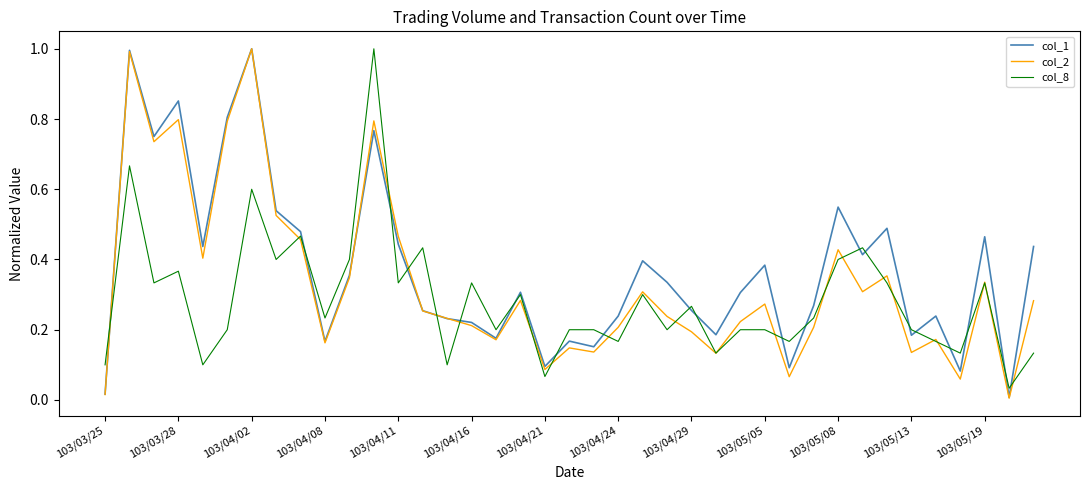

What are all the series names shown in the legend?

col_1, col_2, col_8